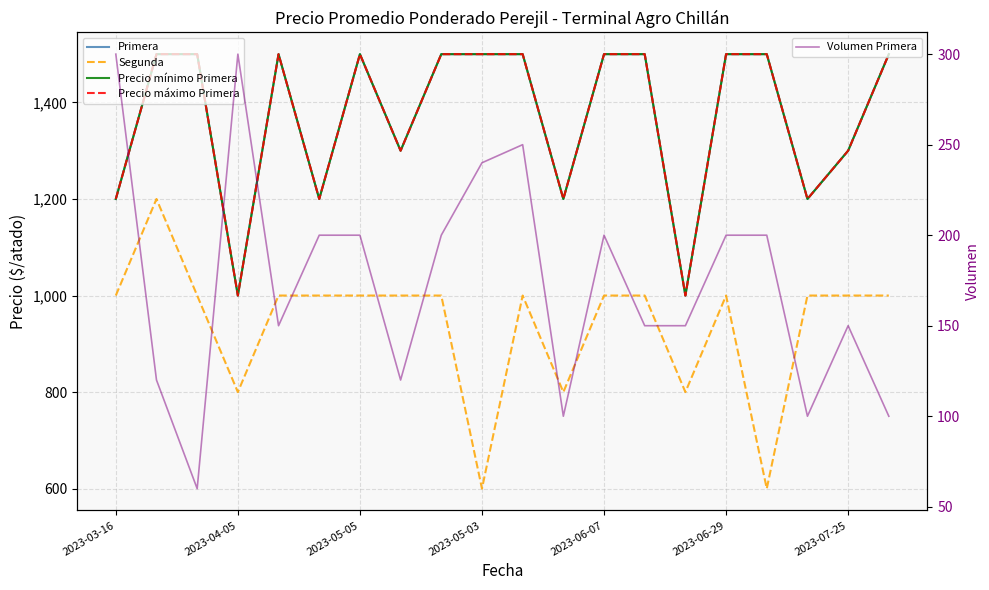

Which series has the largest range (max minus min)?

Segunda